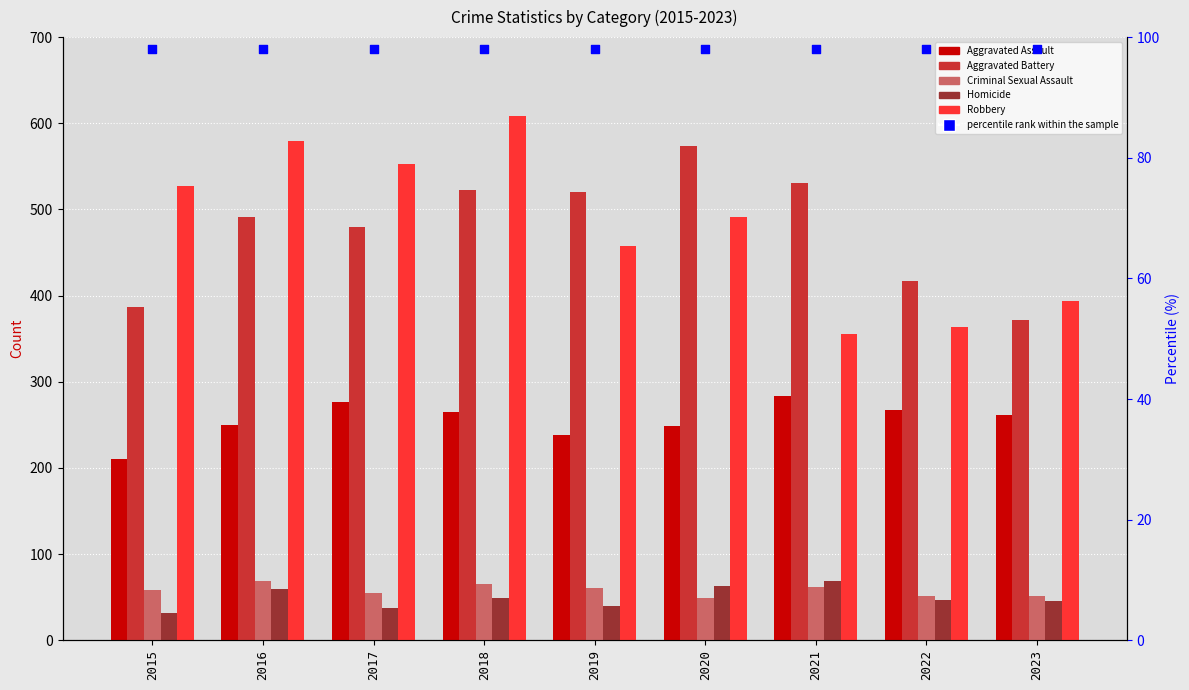

Which series reaches the maximum Y coordinate?

Robbery